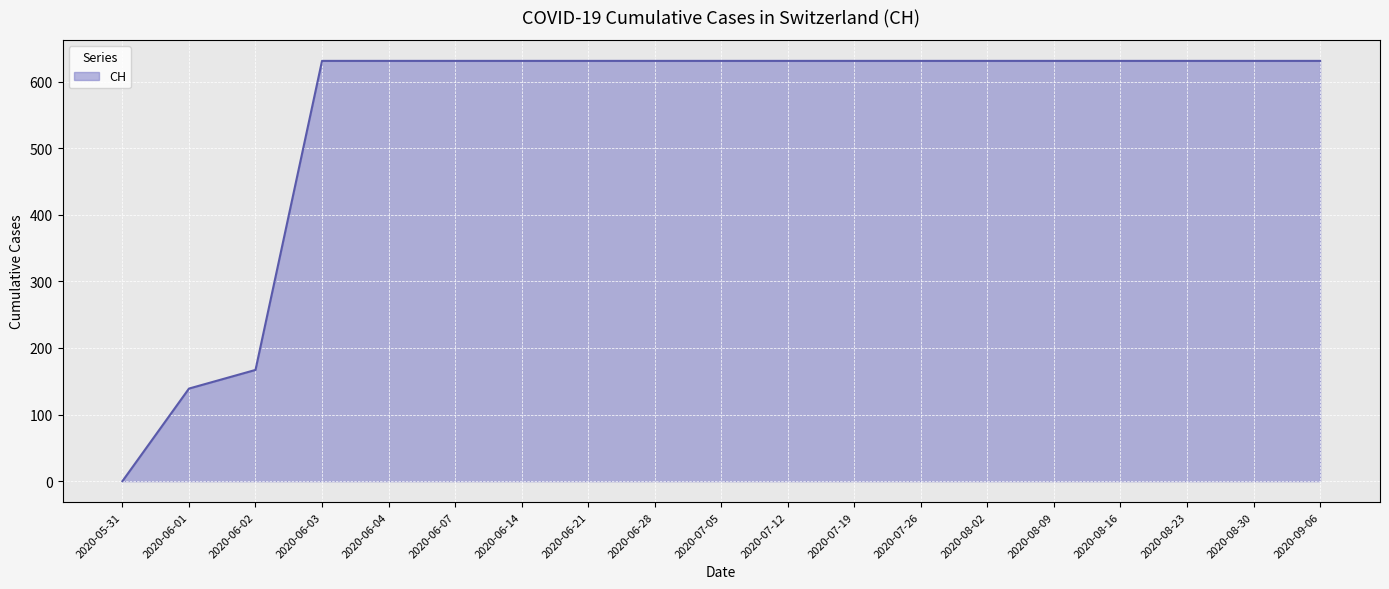

What position from the left is 2020-06-28?

9